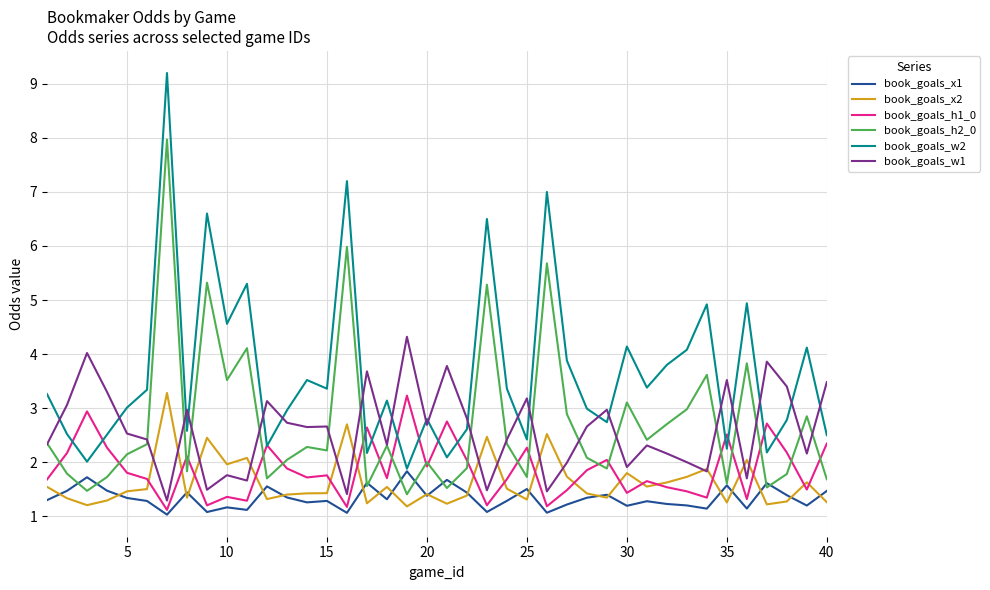

Which series has the largest range (max minus min)?

book_goals_w2